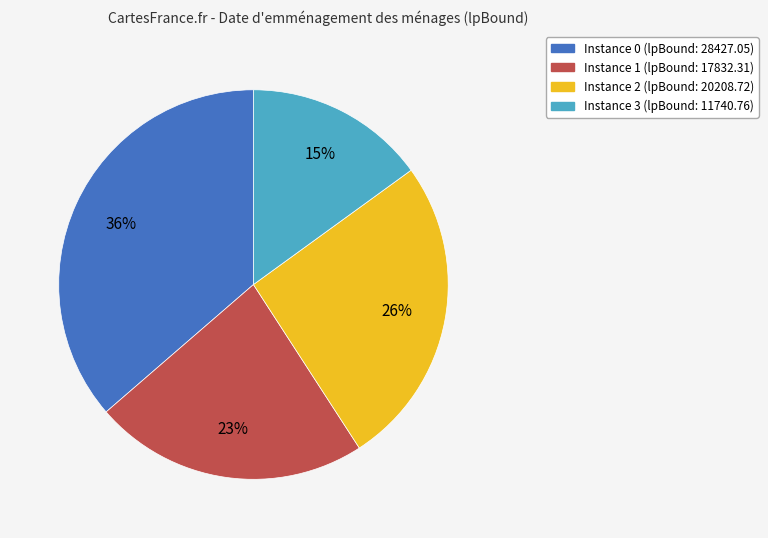

Rank the categories by value from highest to lowest.

Instance 0 (lpBound: 28427.05), Instance 2 (lpBound: 20208.72), Instance 1 (lpBound: 17832.31), Instance 3 (lpBound: 11740.76)